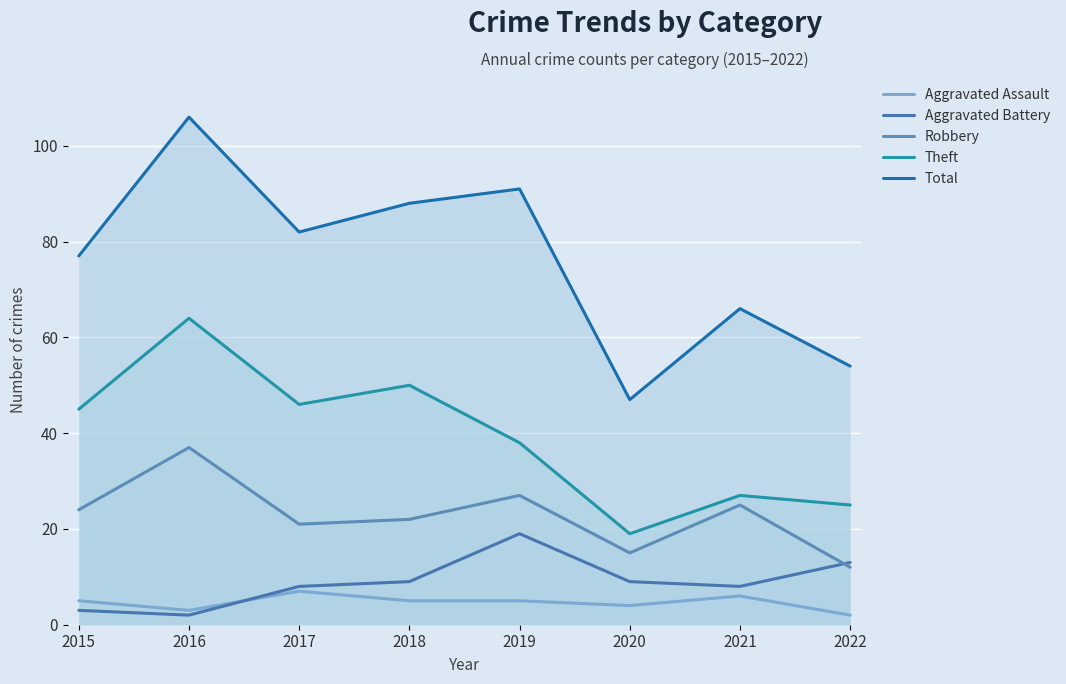

Where is the first local maximum for Total?

2016